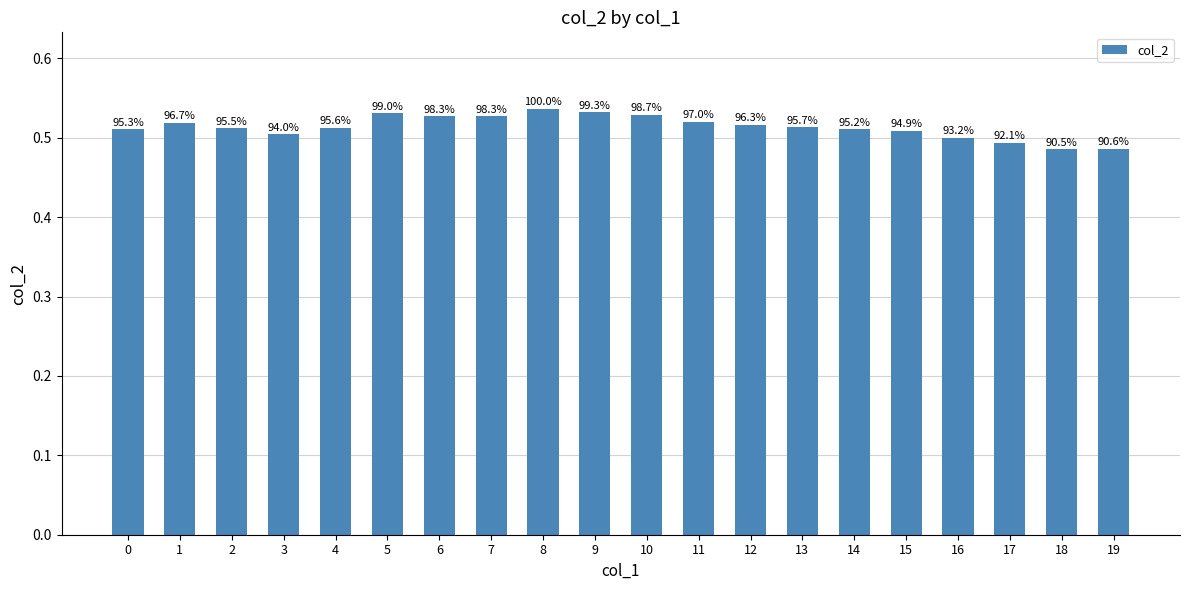

How many bars are there in total?

20